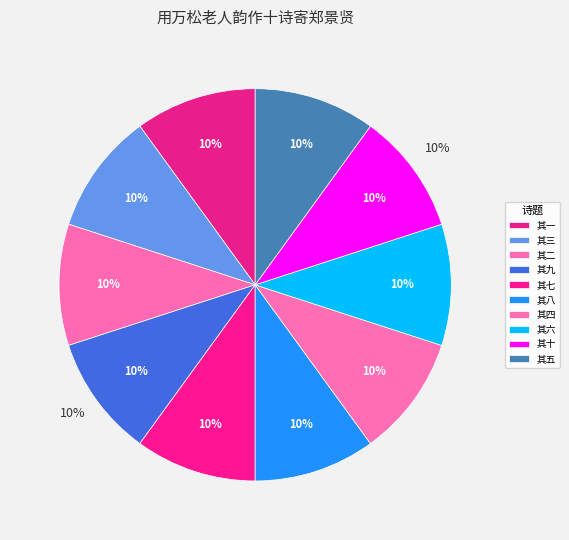

Which category has the smallest portion of the pie?

其一